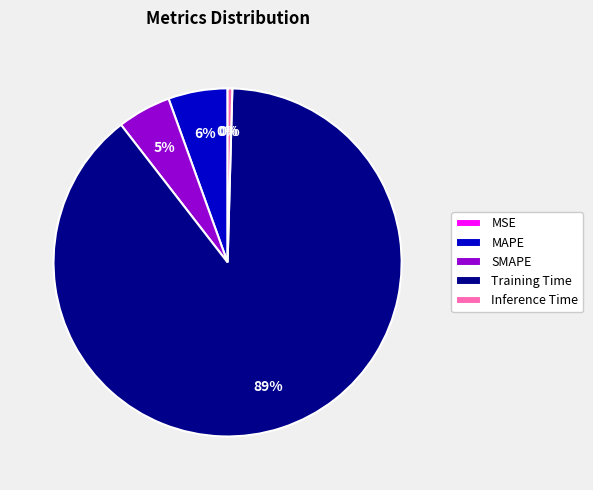

Count the number of slices in the pie.

5